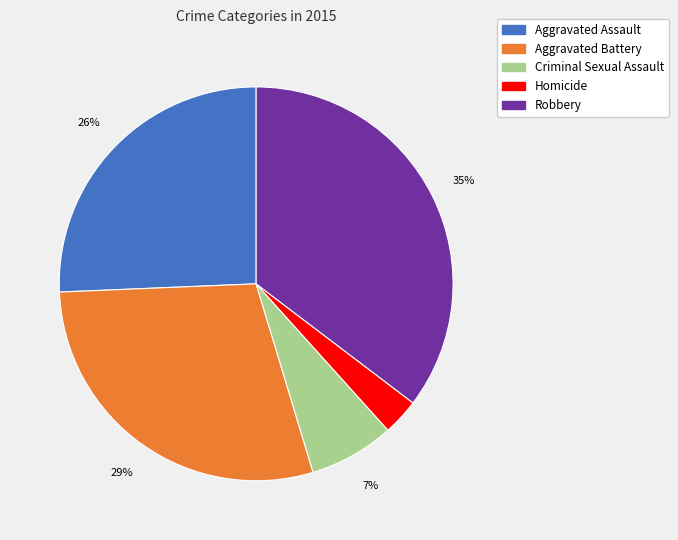

To the nearest percent, what portion does Homicide represent?

3%